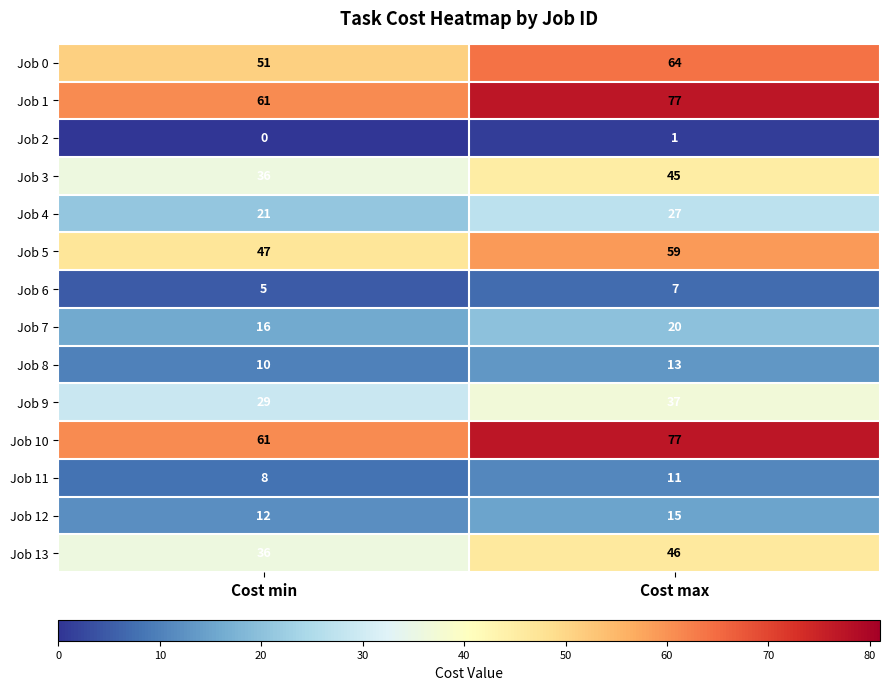

Which category has the lowest value across all series?

Cost min